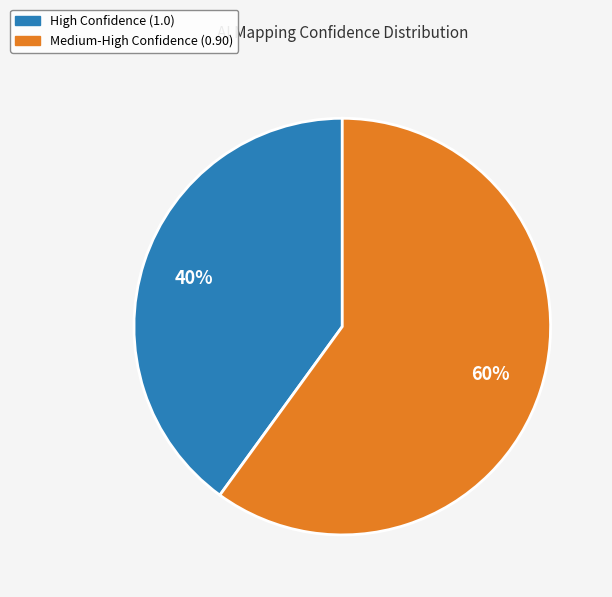

Is there any slice that represents more than half of the pie?

Yes